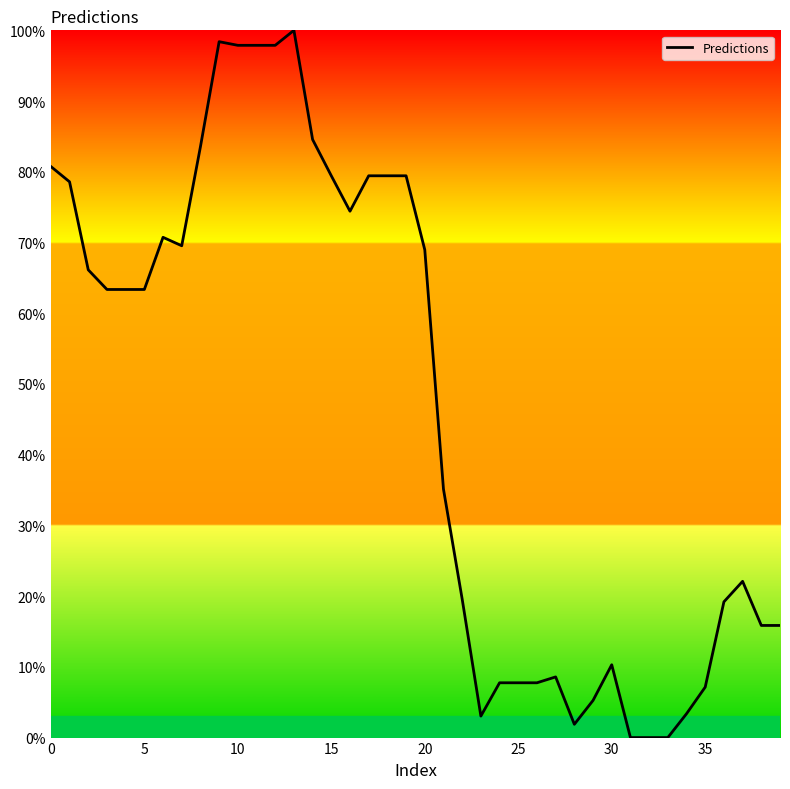

What is the greatest value displayed?

100.0